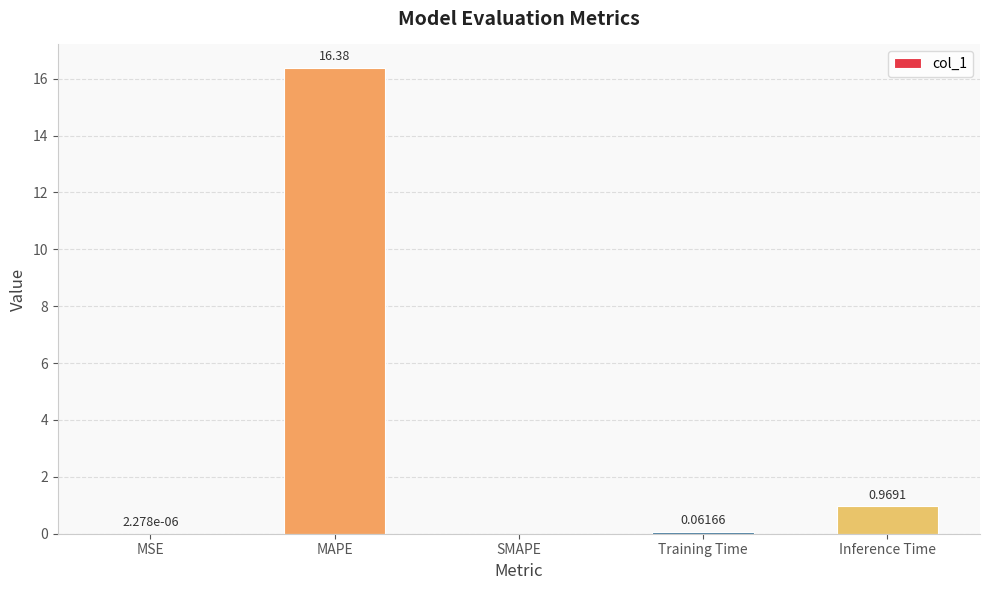

What is the sum of all values?

17.4